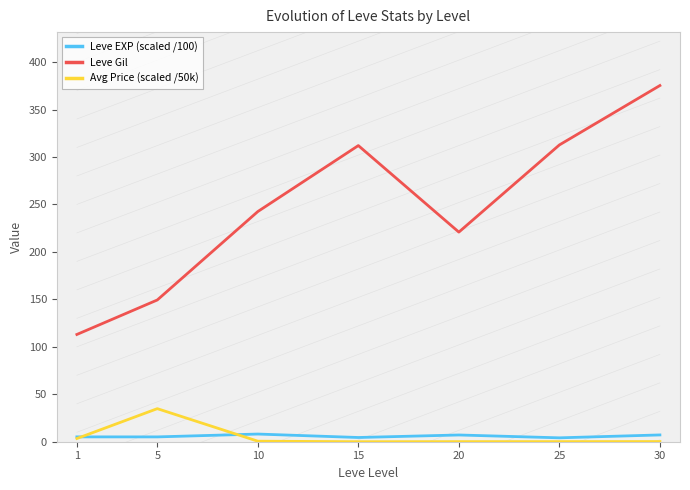

Which series ends up on top after the final intersection of Avg Price (scaled /50k) and Leve EXP (scaled /100)?

Leve EXP (scaled /100)